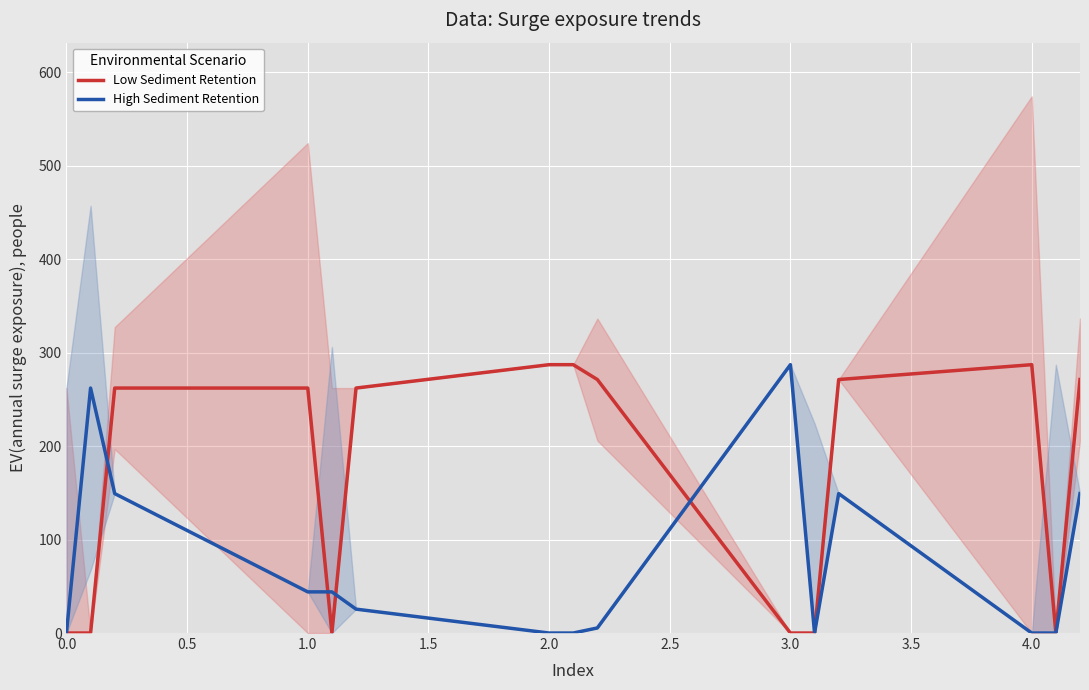

The High Sediment Retention series shows 44.0 at 1.0. True or false?

True